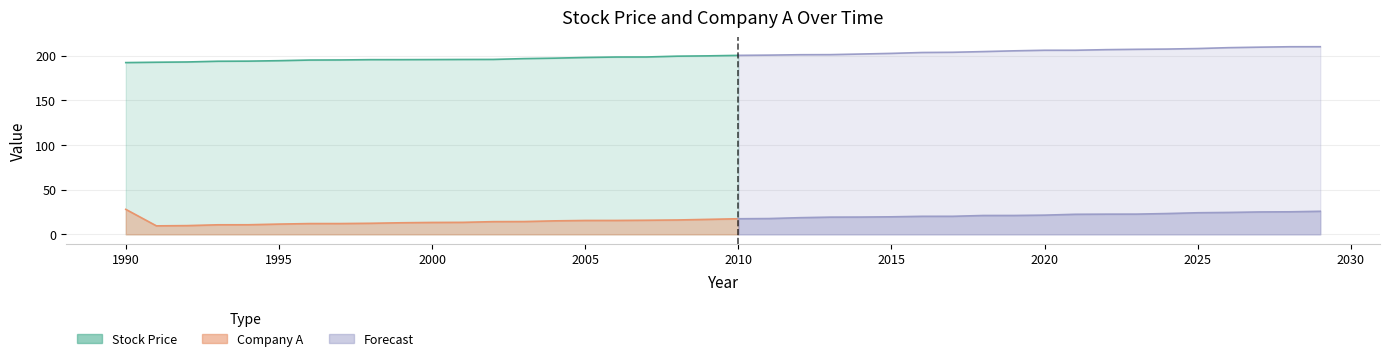

The Stock Price series shows 196.9 at 2003. True or false?

True